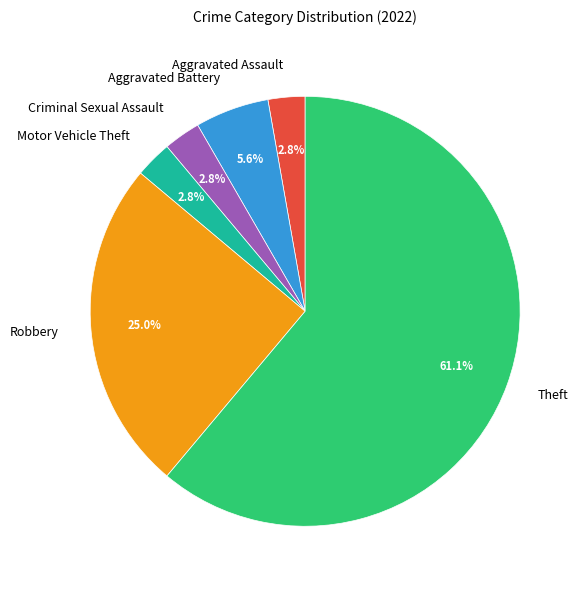

What portion of the pie excludes Robbery?

75.0%